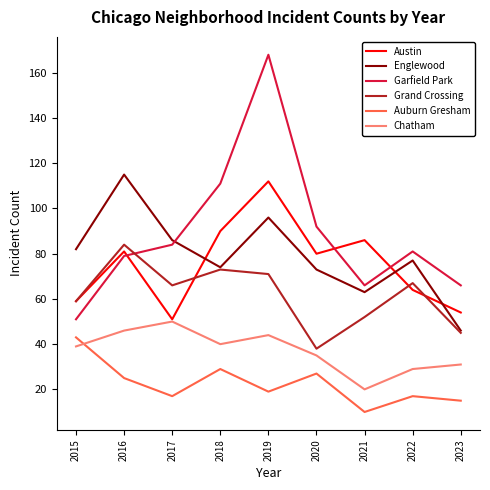

At which category does Austin reach its first local peak?

2016